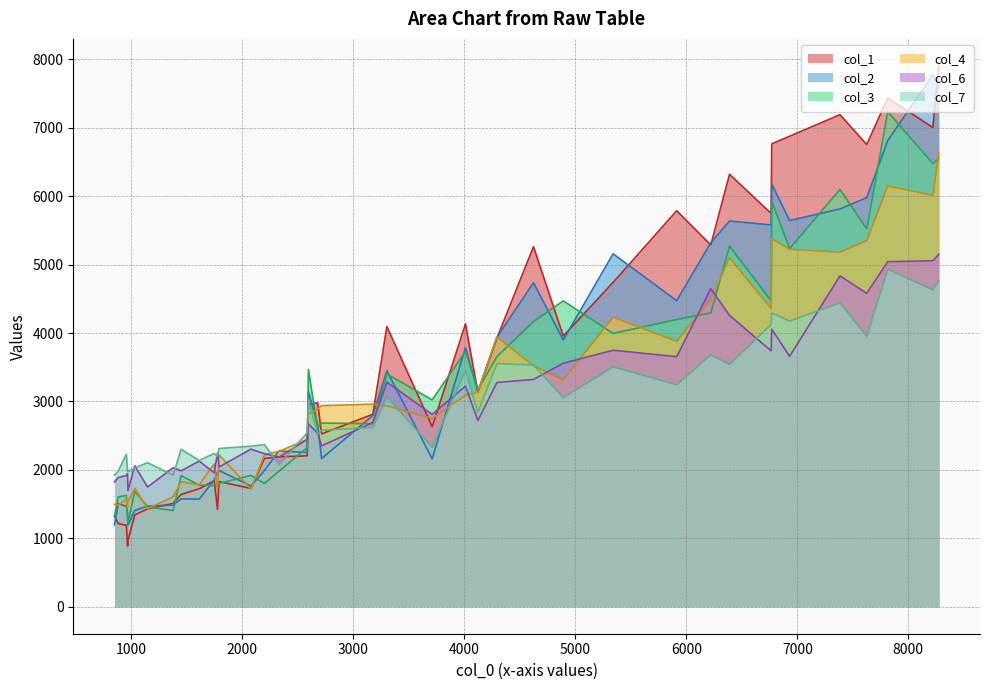

What is the difference between the second highest and second lowest values in the col_4 series?

4710